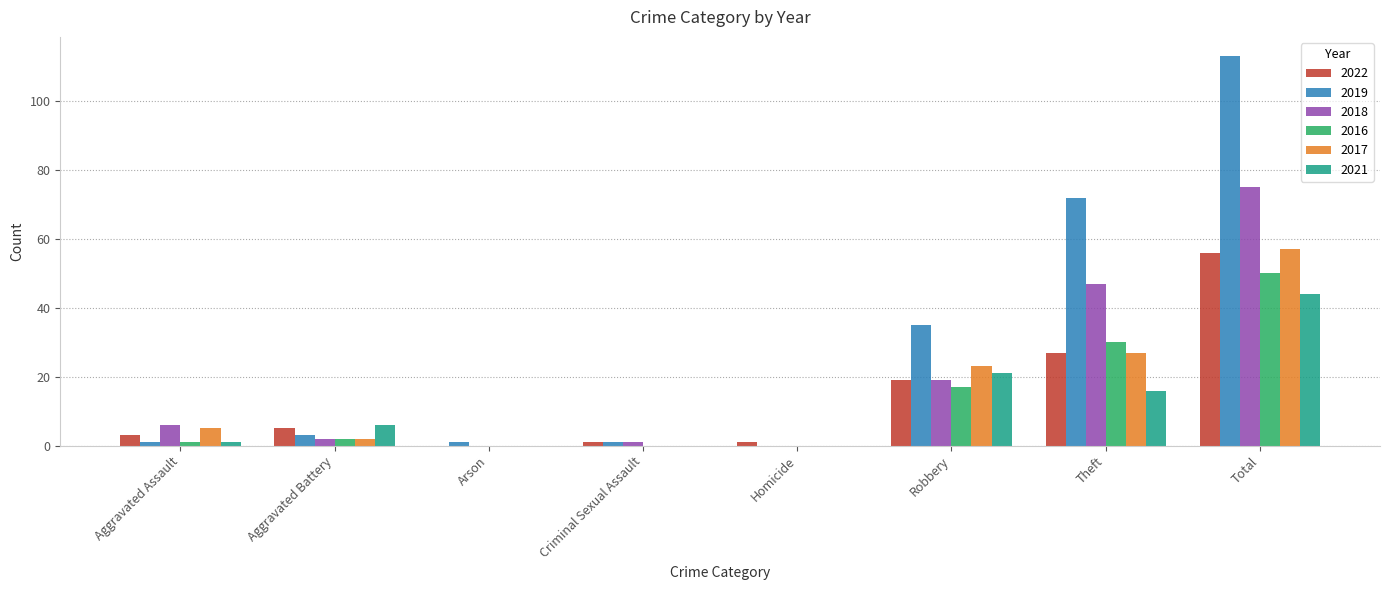

At which category is the sum across all series the highest?

Total